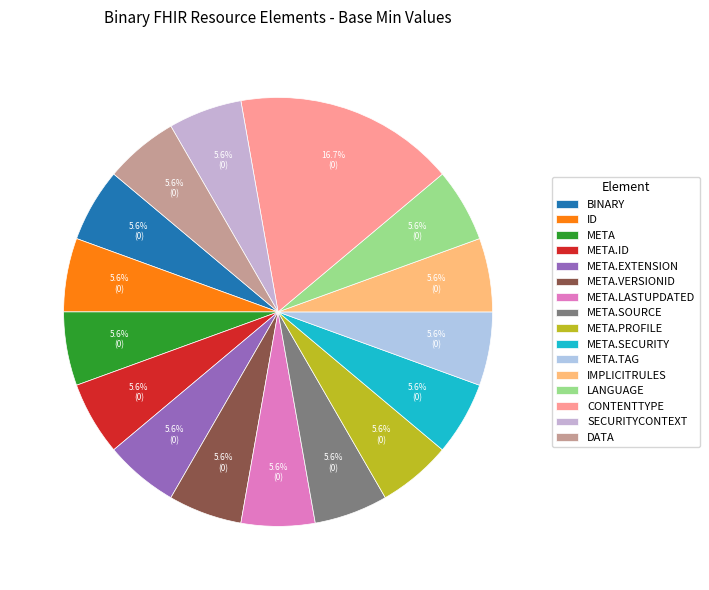

Rank the categories by value from lowest to highest.

Binary, Binary.id, Binary.meta, Binary.meta.id, Binary.meta.extension, Binary.meta.versionId, Binary.meta.lastUpdated, Binary.meta.source, Binary.meta.profile, Binary.meta.security, Binary.meta.tag, Binary.implicitRules, Binary.language, Binary.securityContext, Binary.data, Binary.contentType